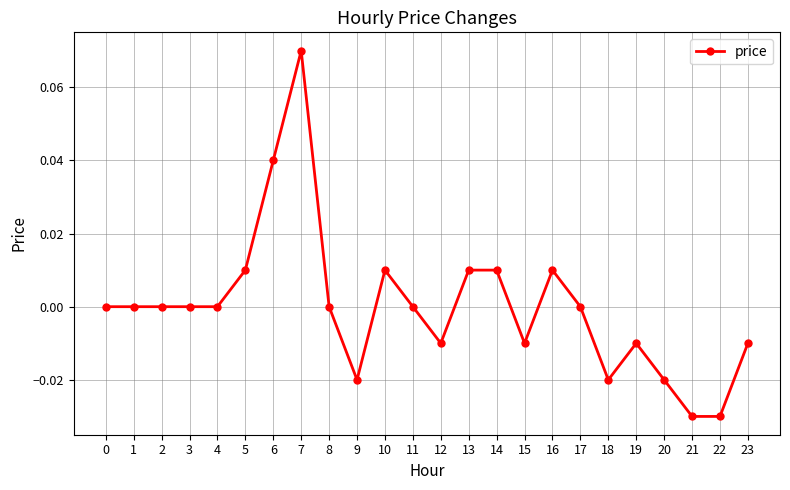

The chart shows a value of 0.0 at 16. True or false?

True